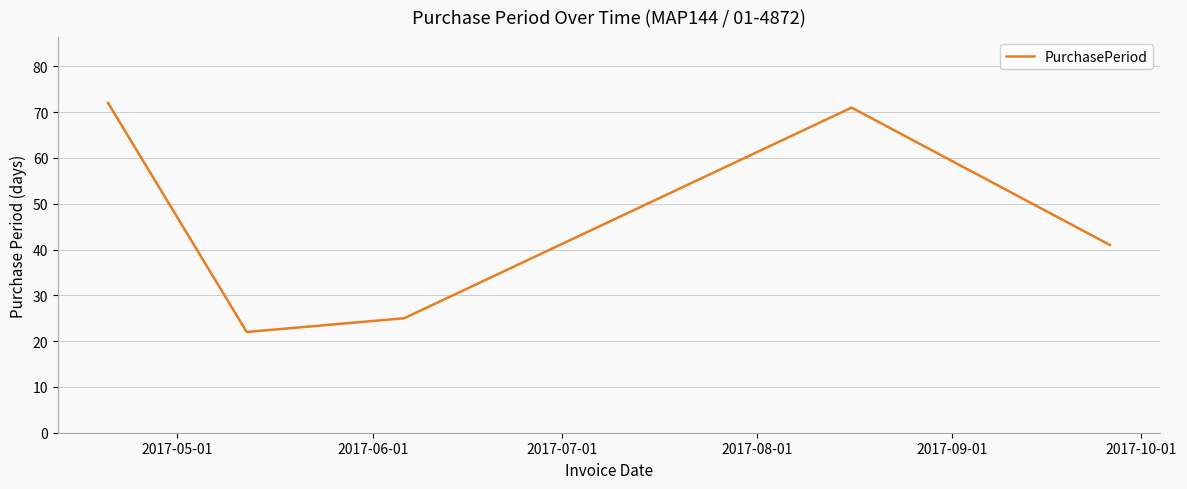

True or false: there are more than 1 points higher than both neighbors.

False